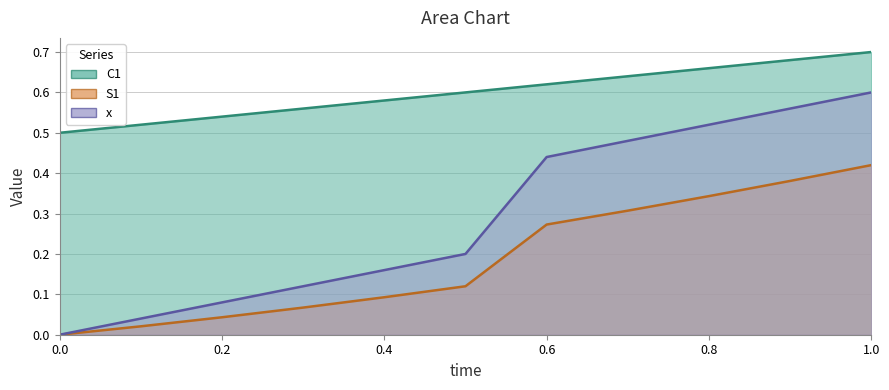

At how many categories does at least one series exceed 0?

11